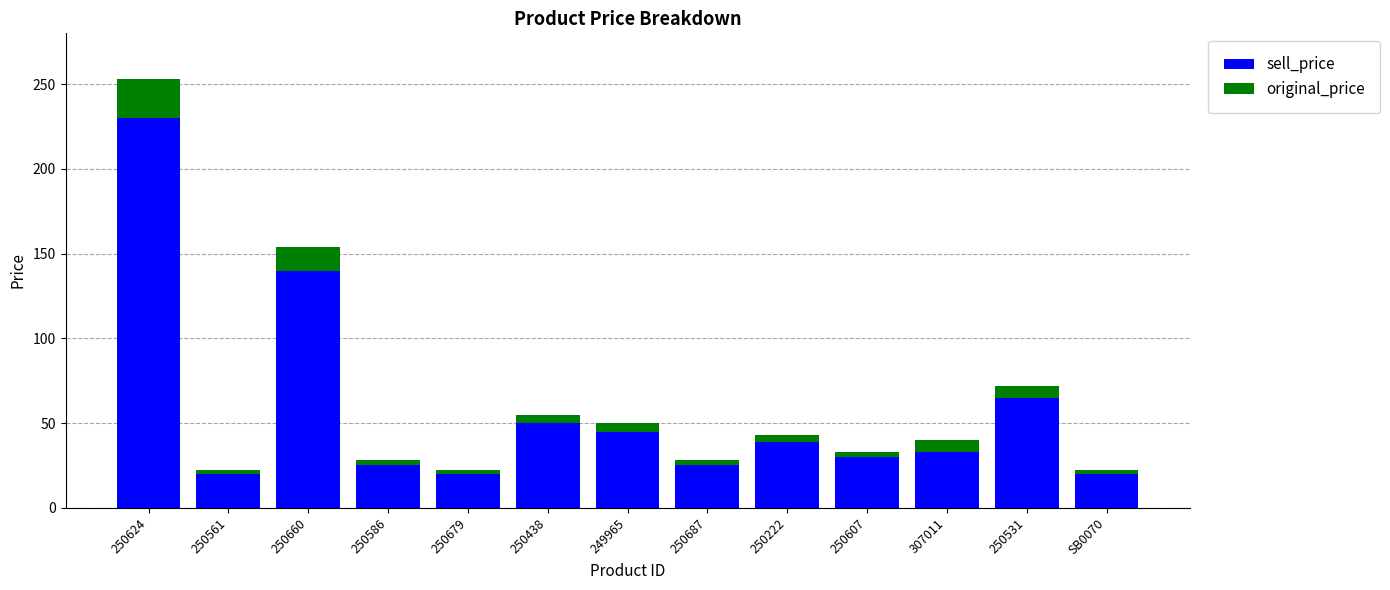

At which category is the sum across all series the highest?

250624